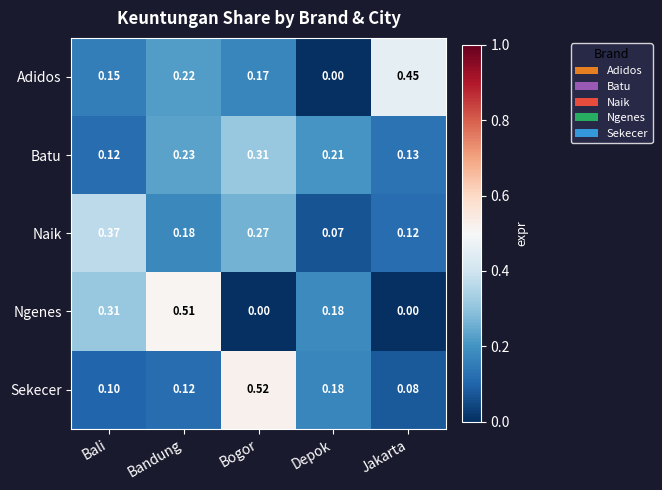

Which series has the largest total across all categories?

Naik